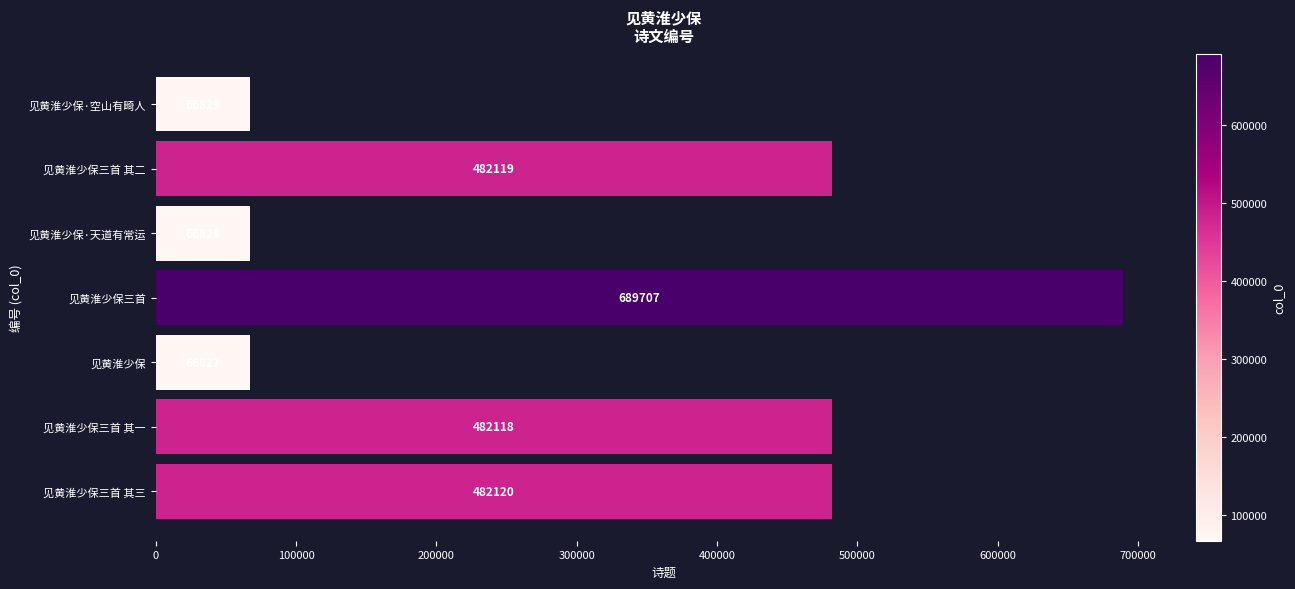

What is the minimum value shown in the chart?

66827